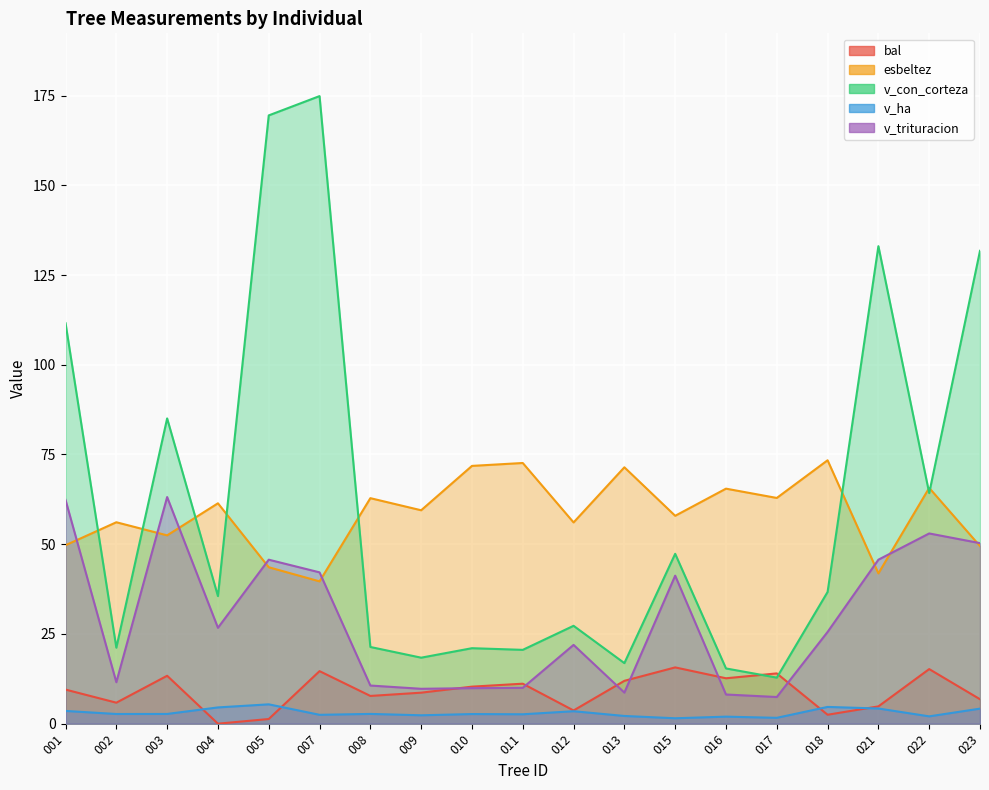

How many interior local peaks does the v_trituracion series have?

5